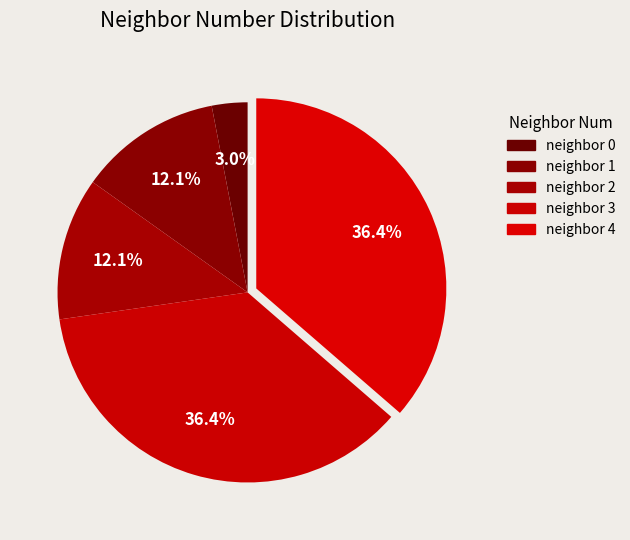

Count the number of slices in the pie.

5